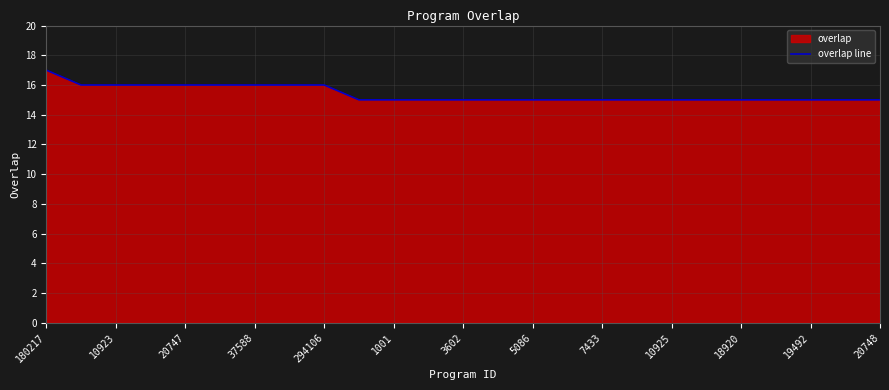

What is the value of the 10th point from the left?

15